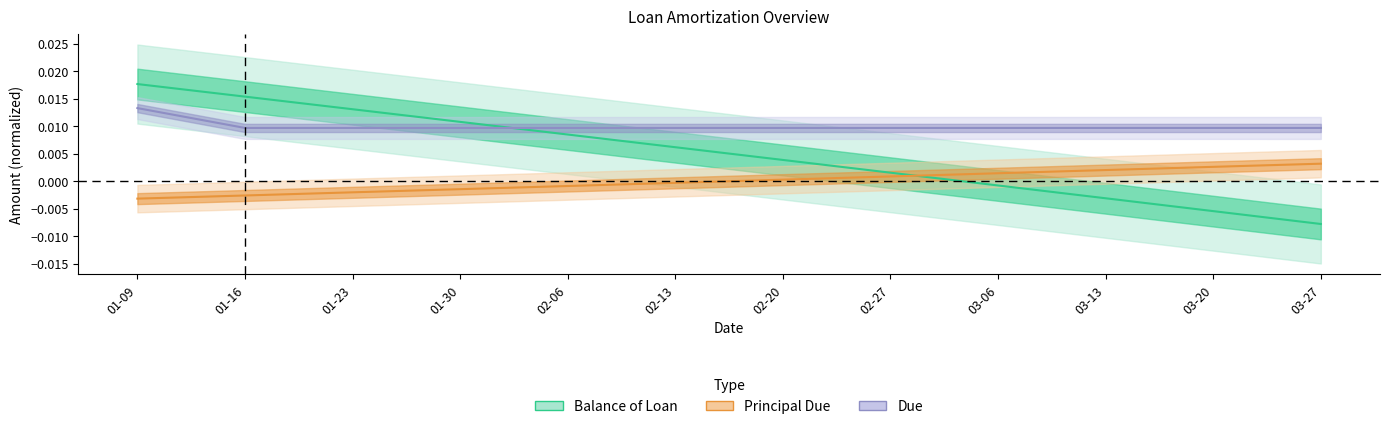

The Principal Due series shows 0.0 at 02-20. True or false?

True